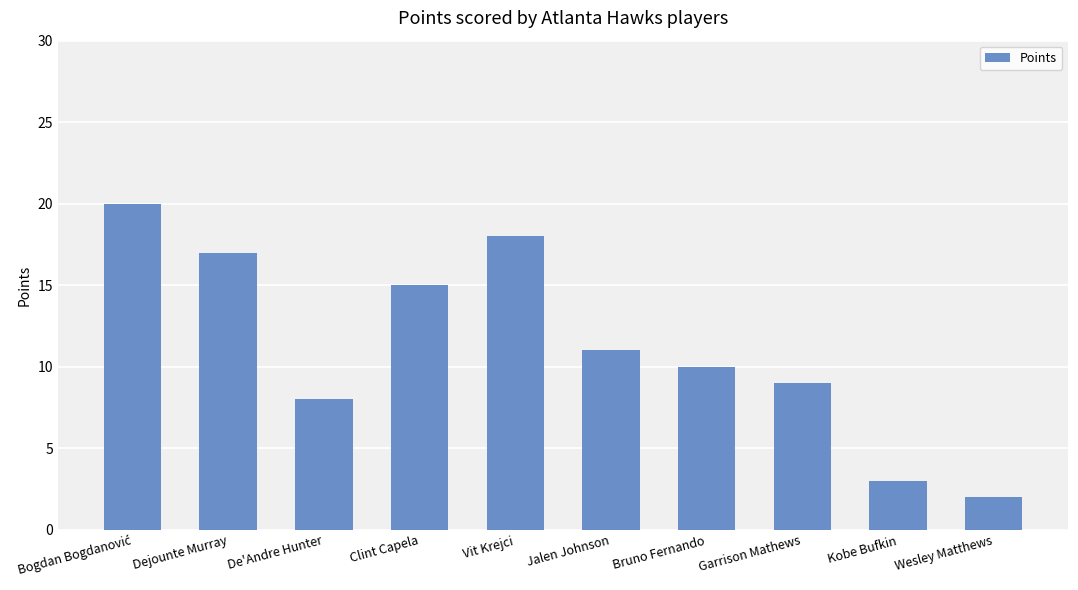

What is the difference between the second highest and second lowest values?

15